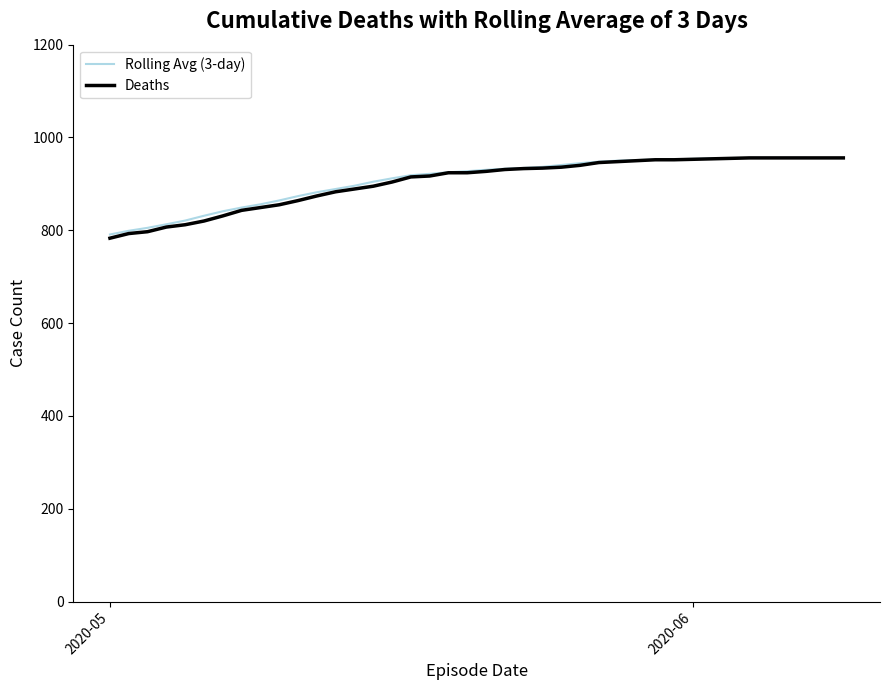

What is the maximum value for Rolling Avg (3-day)?

956.0